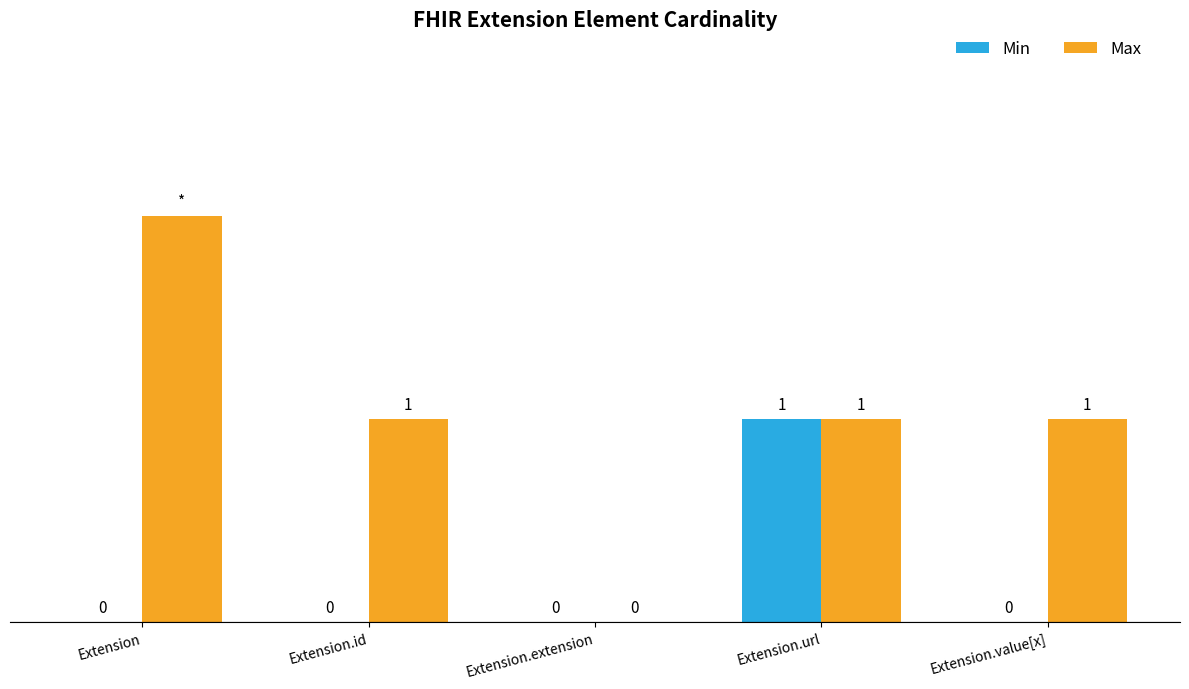

Which series has the largest total across all categories?

Max